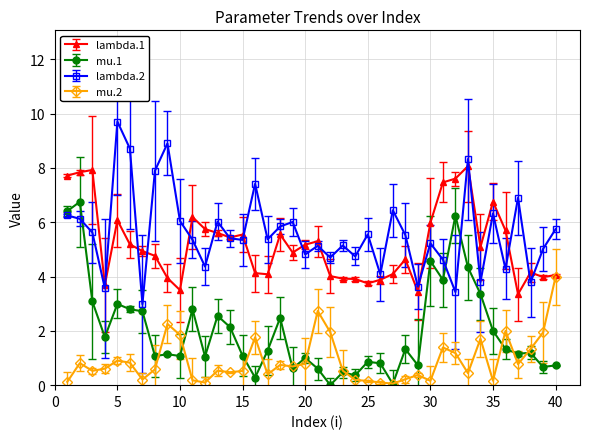

True or false: lambda.2 and mu.1 cross at least once.

True